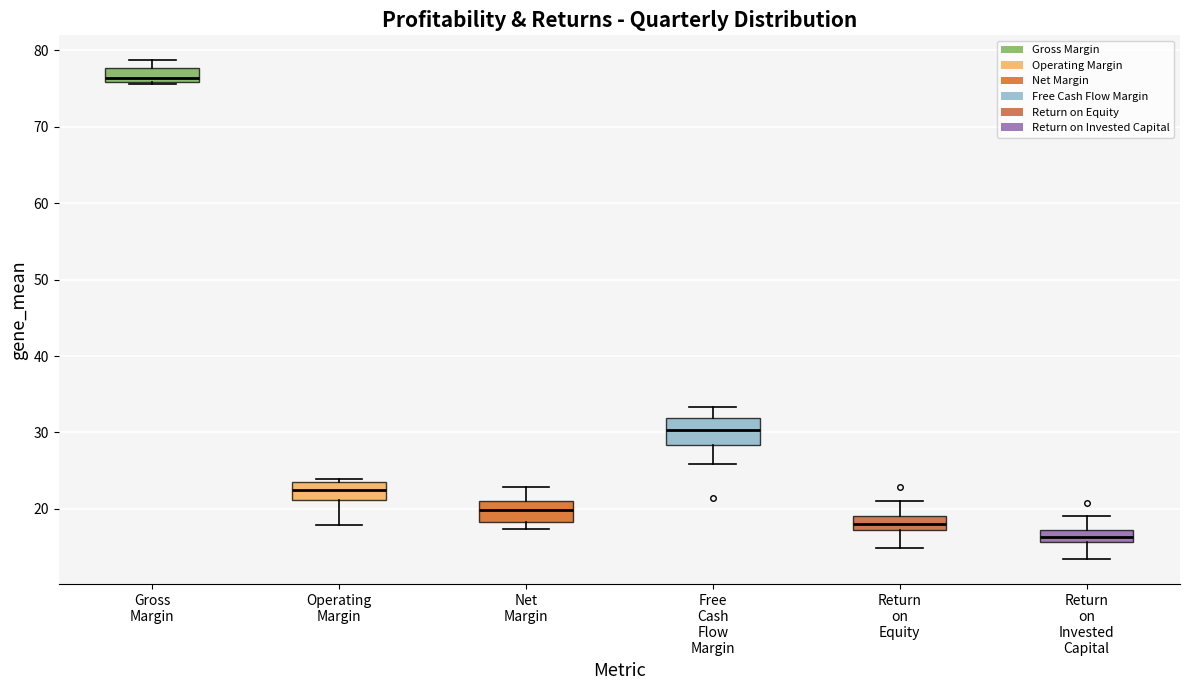

Which box has the highest median line?

Gross Margin